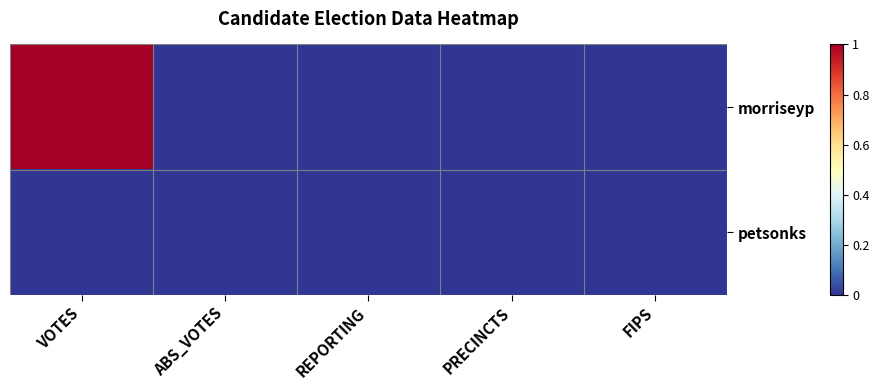

Between FIPS and PRECINCTS, which is larger?

FIPS